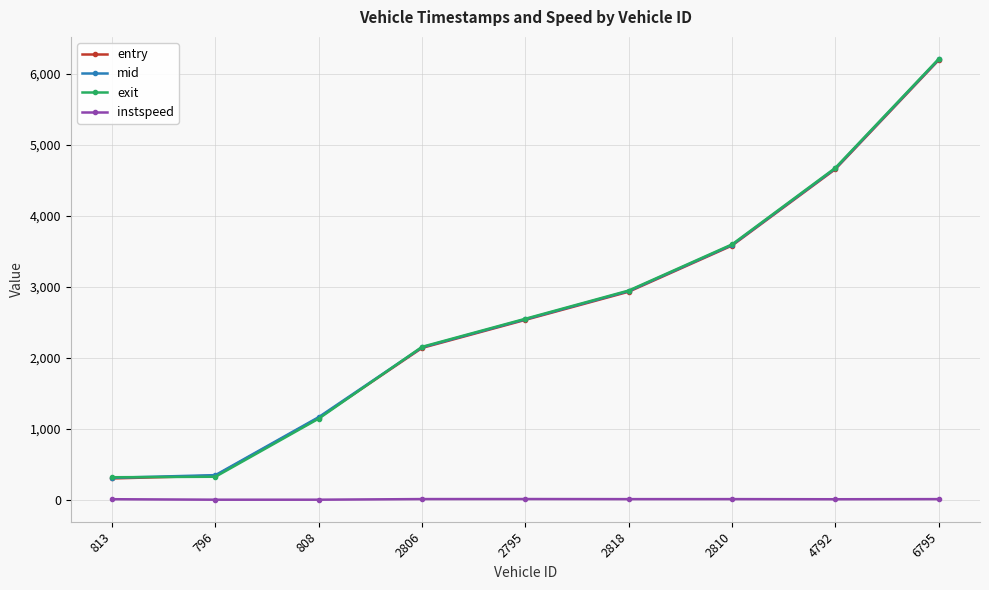

Is the value of mid at 6795 greater than the value of exit at 796?

Yes